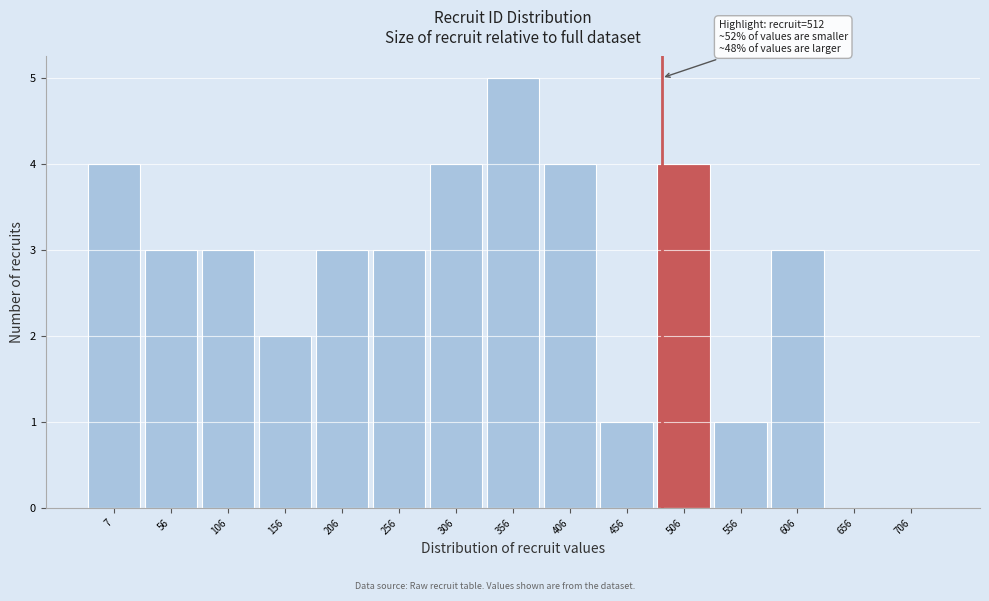

Reading left to right, what are all the values shown in this chart?

7=4	56=3	106=3	156=2	206=3	256=3	306=4	356=5	406=4	456=1	506=4	556=1	606=3	656=0	706=0